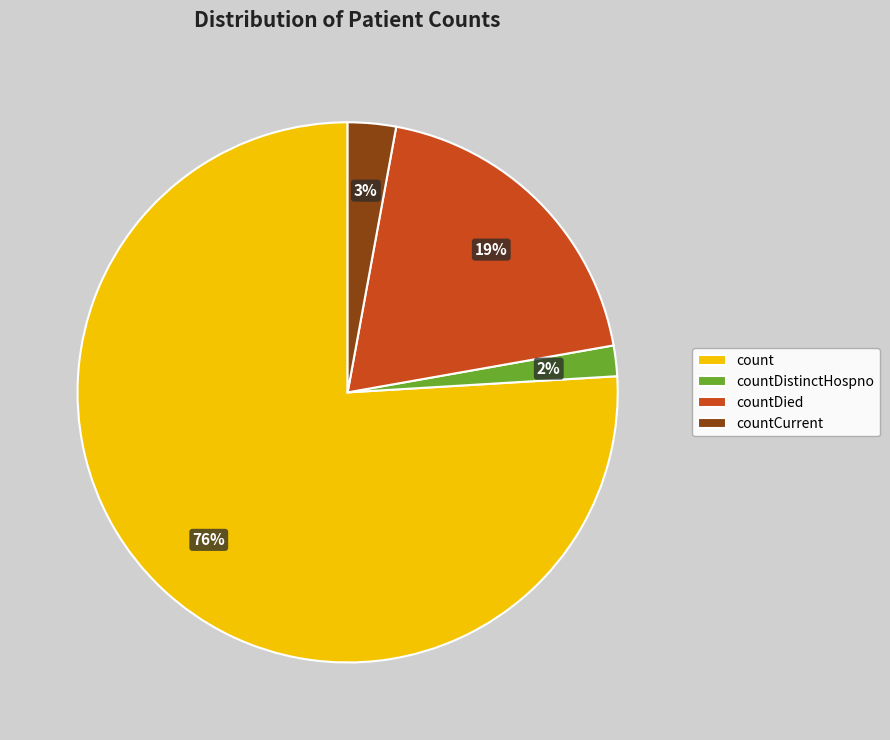

How many slices are in this pie chart?

4